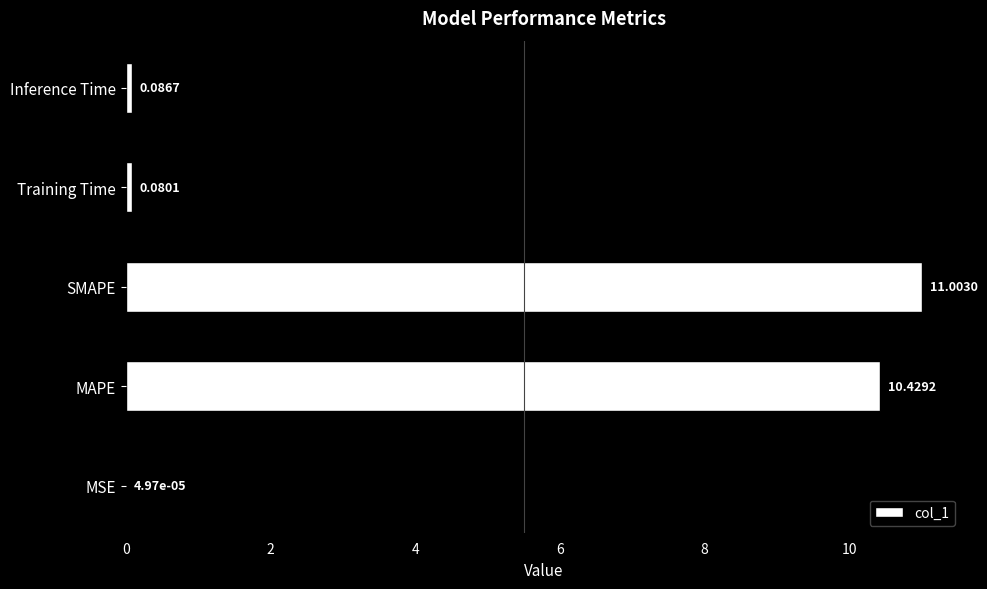

Are the bars horizontal?

Yes